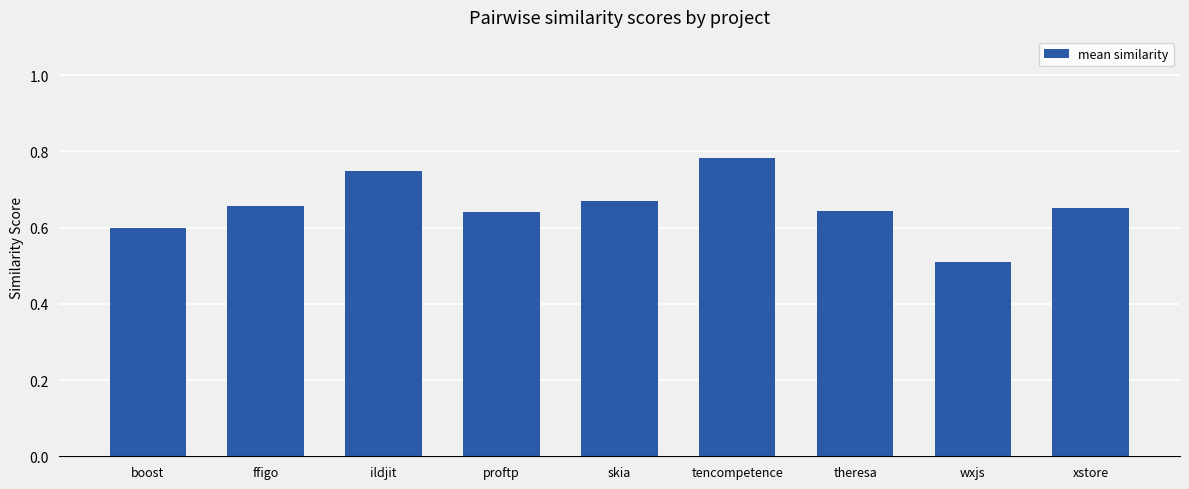

Which has a higher value, wxjs or proftp?

proftp